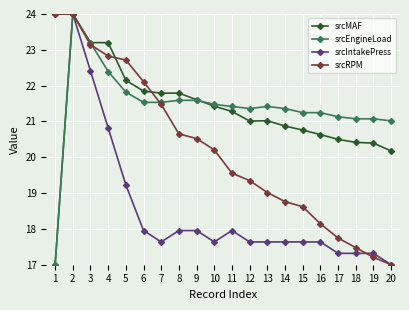

What are all the series names shown in the legend?

srcMAF, srcEngineLoad, srcIntakePress, srcRPM